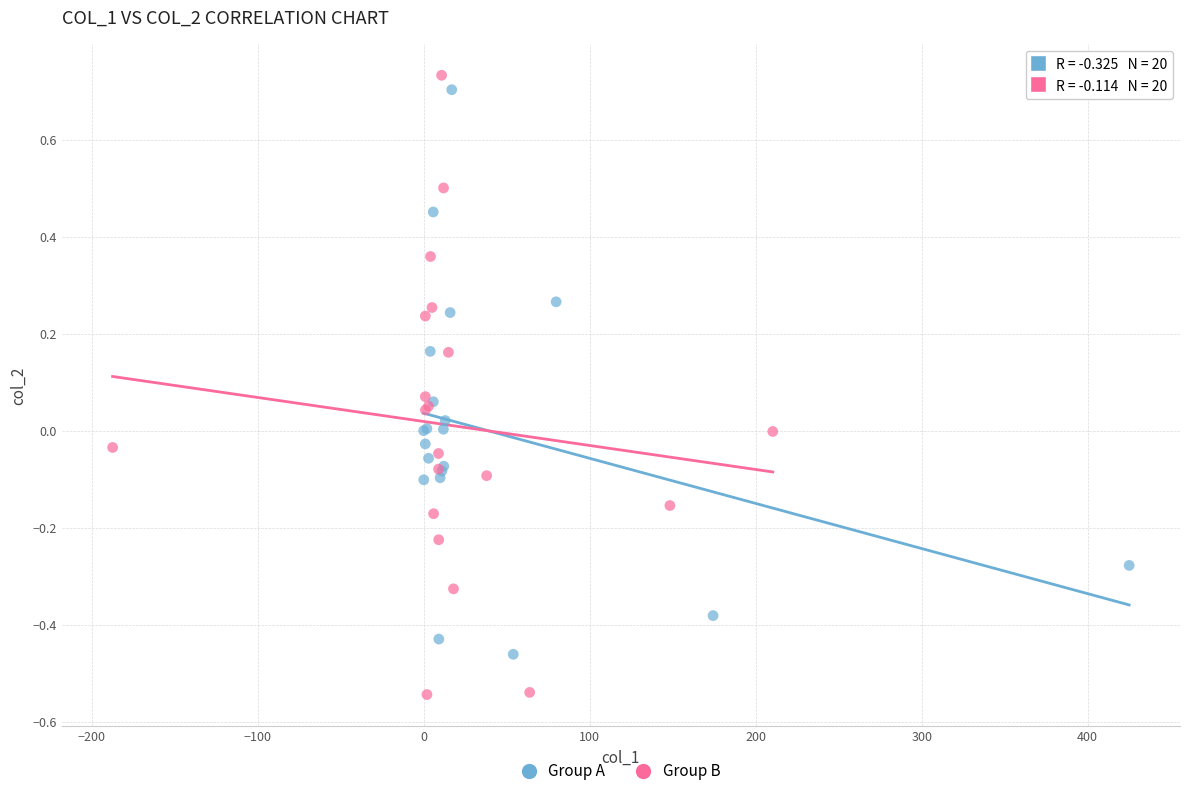

Which series has the largest Y range (max minus min)?

Group B